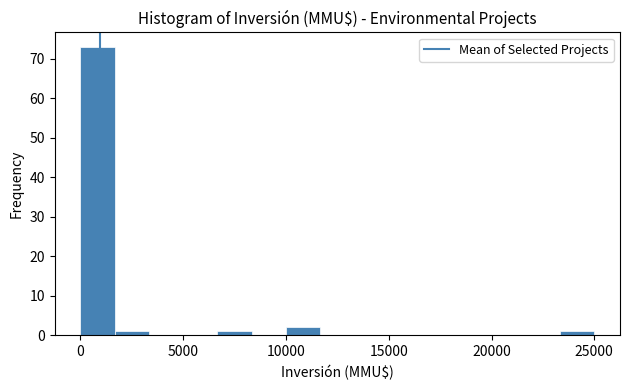

Around what value on the x-axis is the tallest bar? Give the approximate position of its centre, as read against the axis.

1000